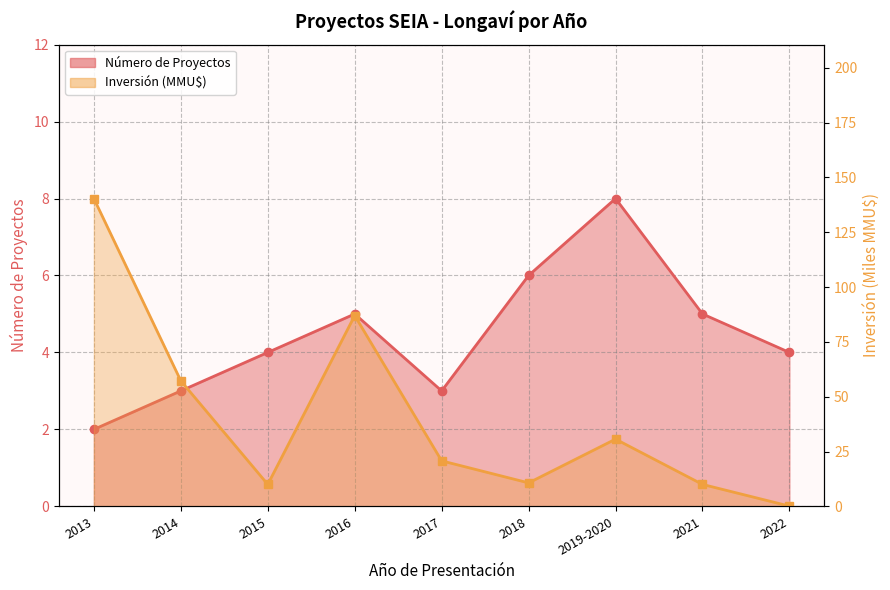

What is the average value of the Inversión(MMU$) series?

40.8